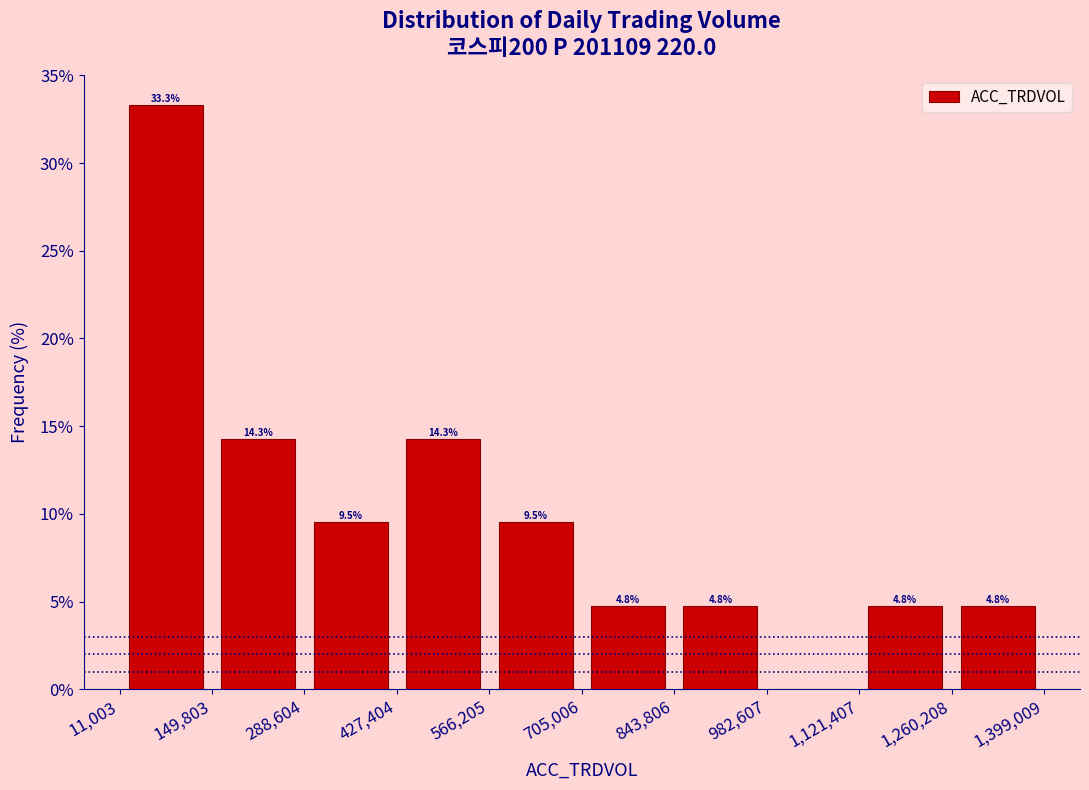

Over which range of the x-axis is the bar tallest?

11,003 to 149,803